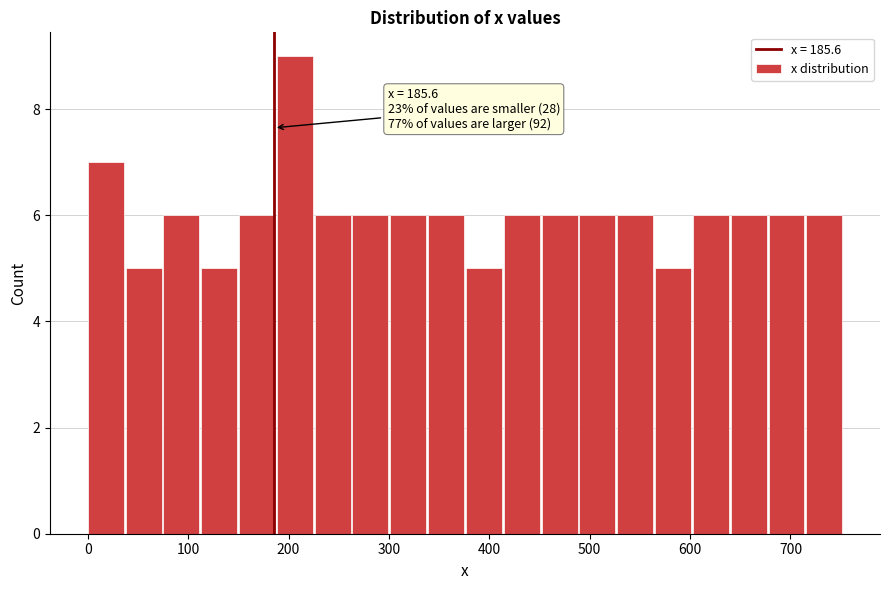

Read against the x-axis, roughly where is the centre of the tallest bar?

210